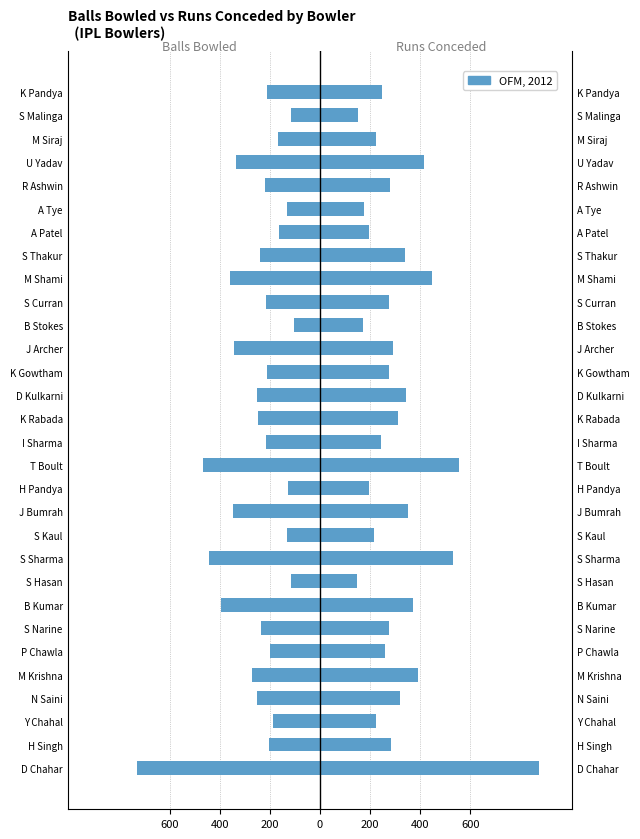

Which series has the widest spread of values?

runs_conceeded